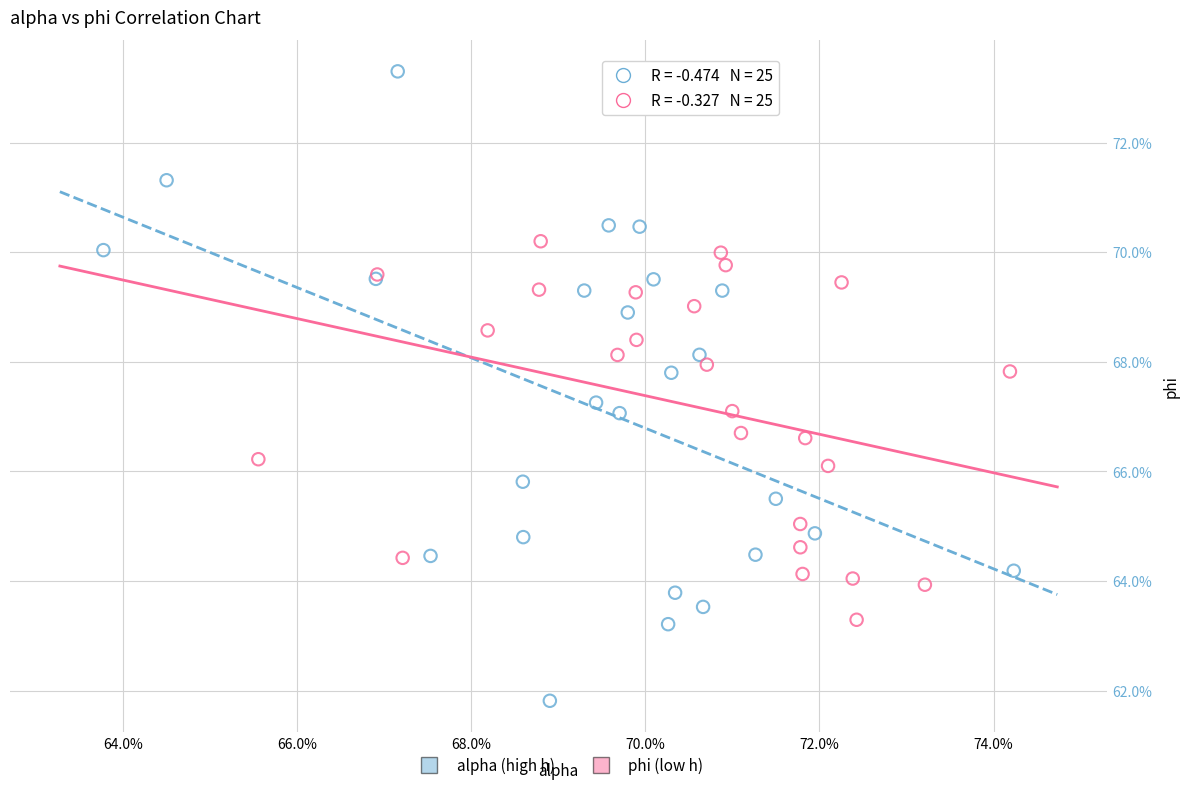

Which series has the largest Y range (max minus min)?

alpha (high h)